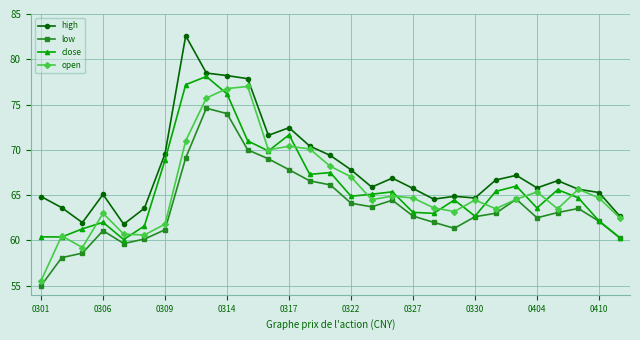

How many lines are shown in the chart?

4